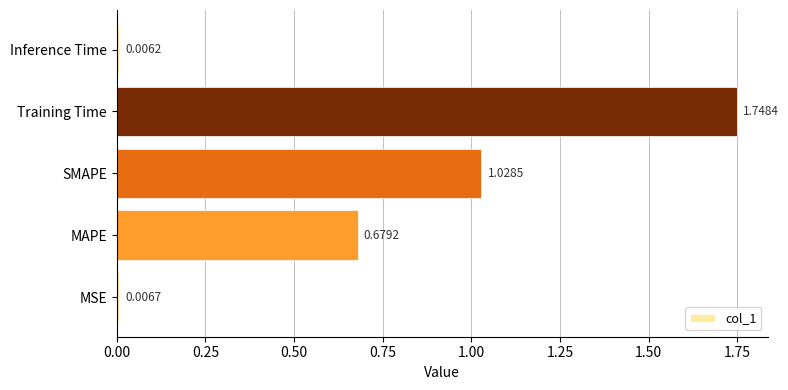

Count the number of data series in this chart.

1